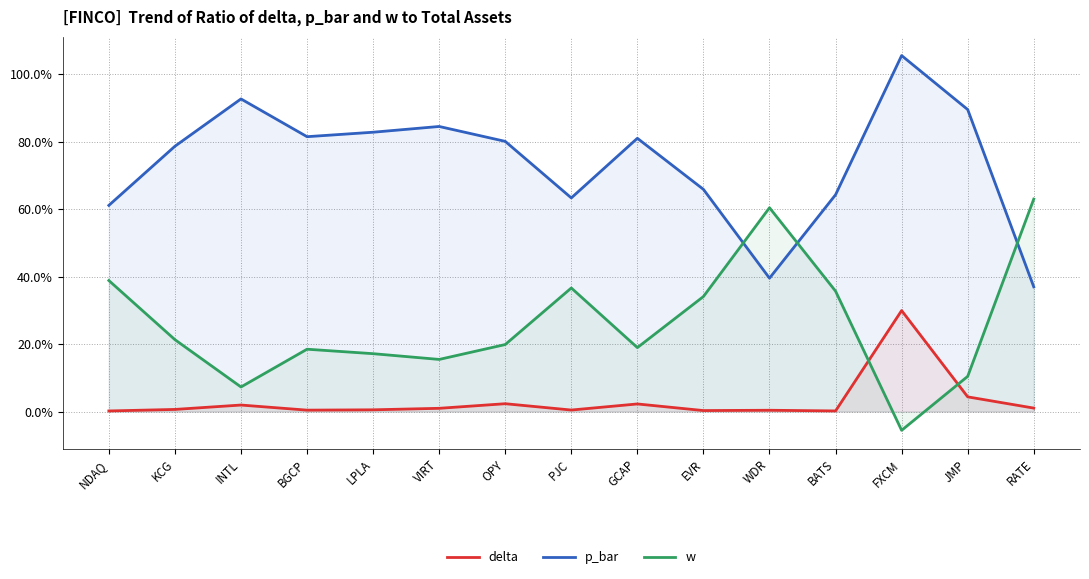

What is the average value of the w series?

0.3